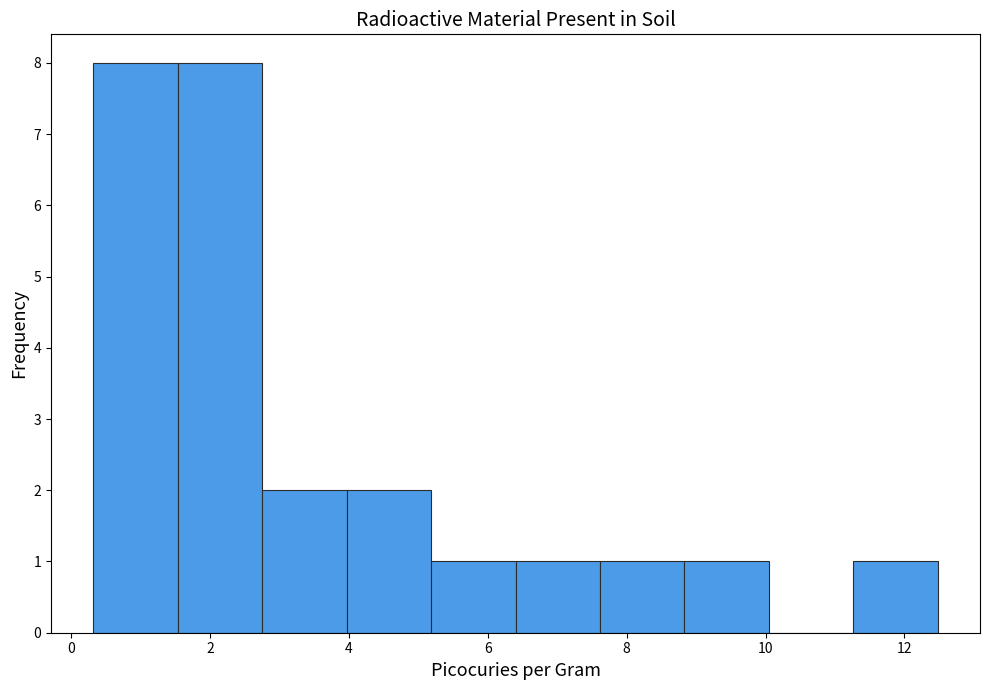

Reading left to right, transcribe this chart: for each bar, give the range it covers on the x-axis and its height. Neither the bar edges nor the heights are printed on the chart, so give them approximately, as read against the axes.

0.4 to 1.6: 8
1.6 to 2.8: 8
2.8 to 4.0: 2
4.0 to 5.2: 2
5.2 to 6.4: 1
6.4 to 7.6: 1
7.6 to 8.8: 1
8.8 to 10.0: 1
10.0 to 11.2: 0
11.2 to 12.4: 1